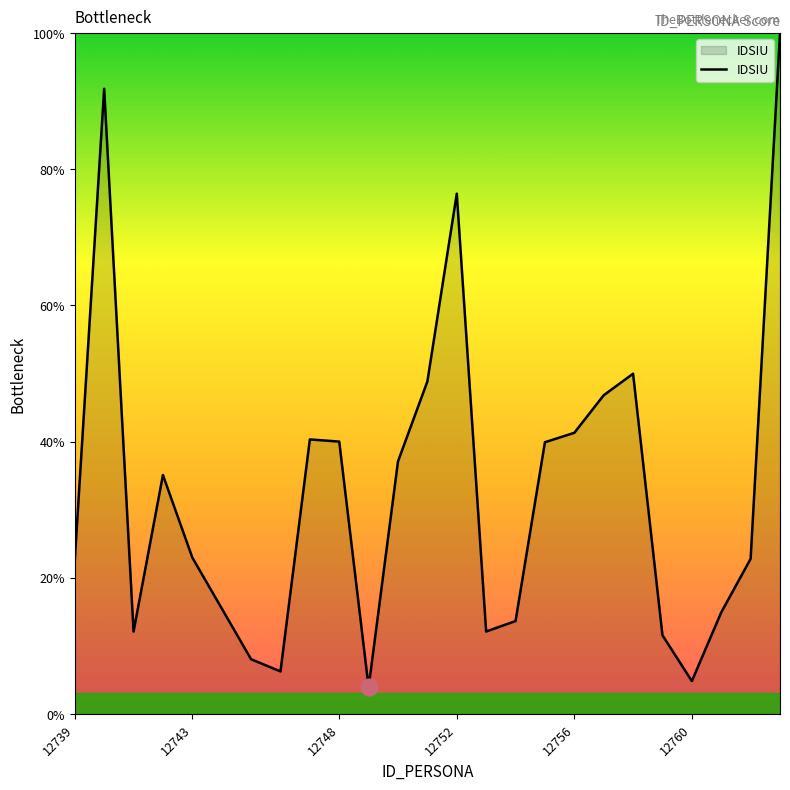

How many lines are shown in the chart?

1